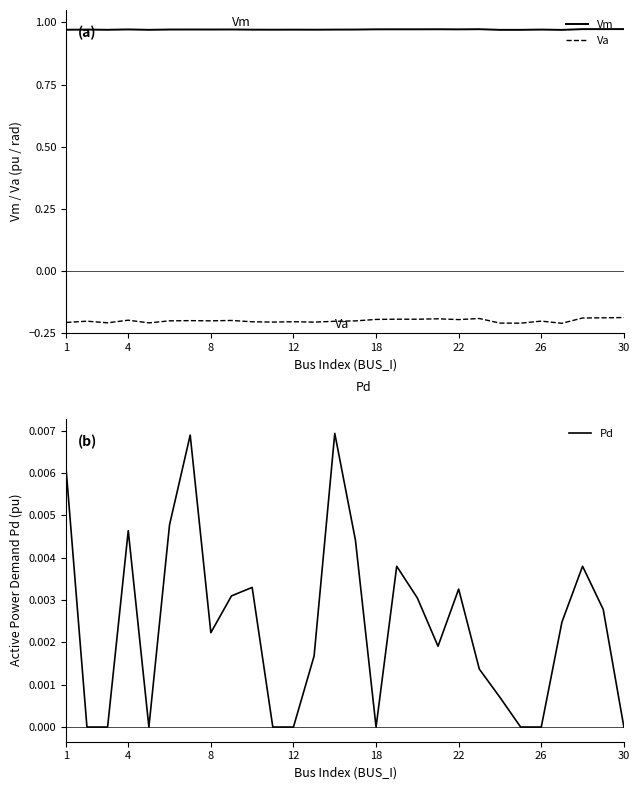

Is it true that Va equals -0.3 at 17?

False